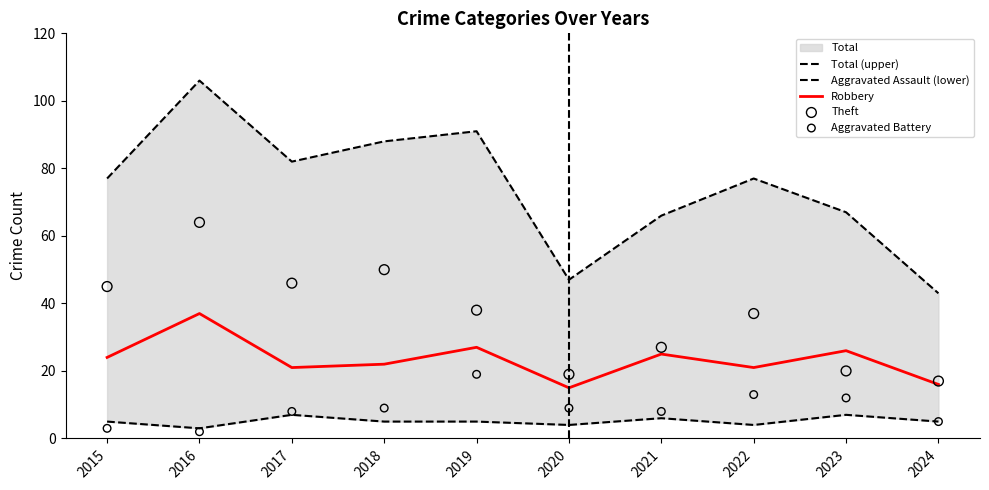

The Robbery series shows 22 at 2018. True or false?

True